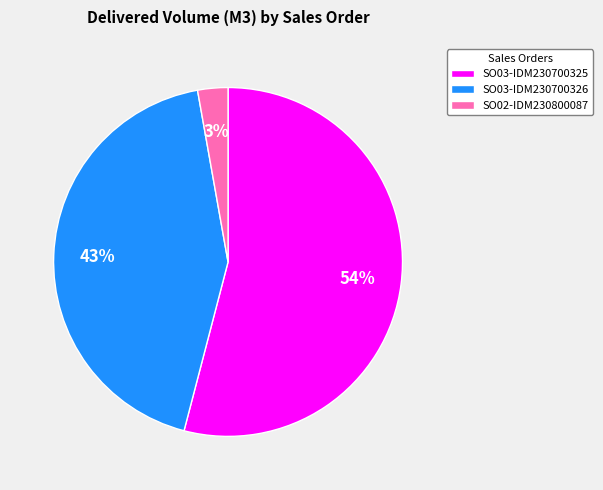

What is the ratio of the value at SO02-IDM230800087 to the value at SO03-IDM230700326?

0.1